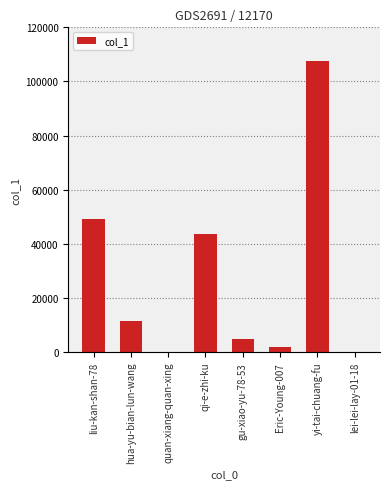

Between quan-xiang-quan-xing and yi-tai-chuang-fu, which is larger?

yi-tai-chuang-fu